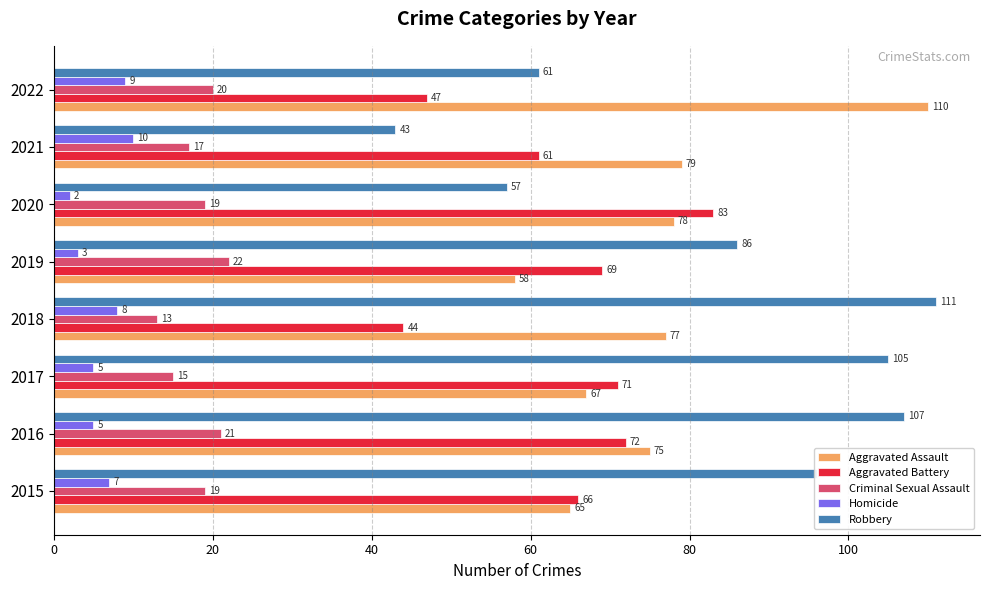

How many categories are shown in the chart?

8